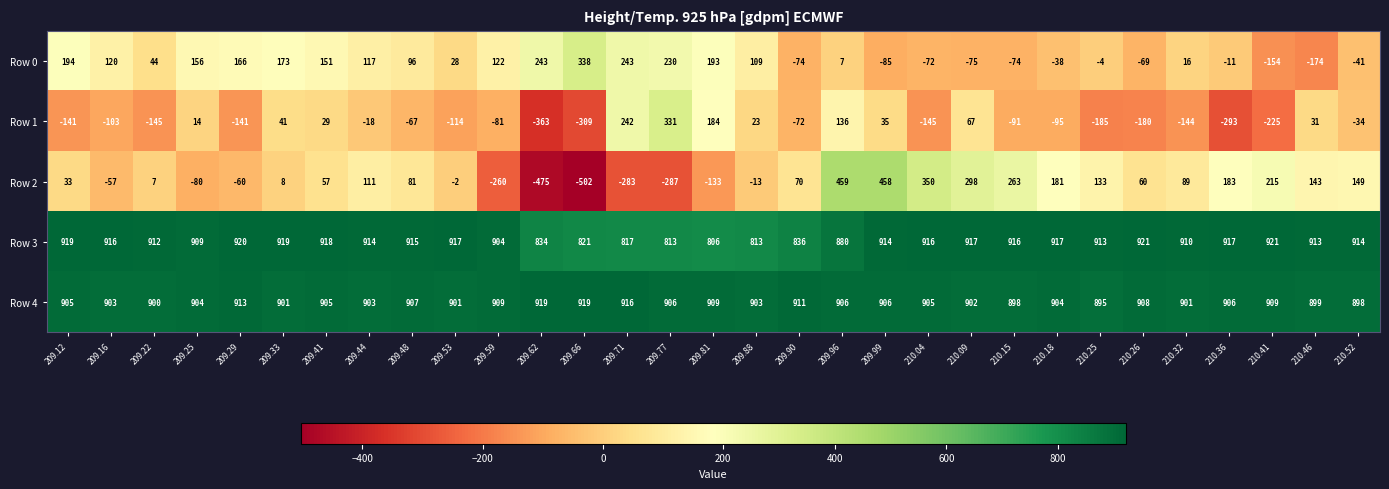

What is the difference between the Row 2 values at 209.71 and 209.12?

316